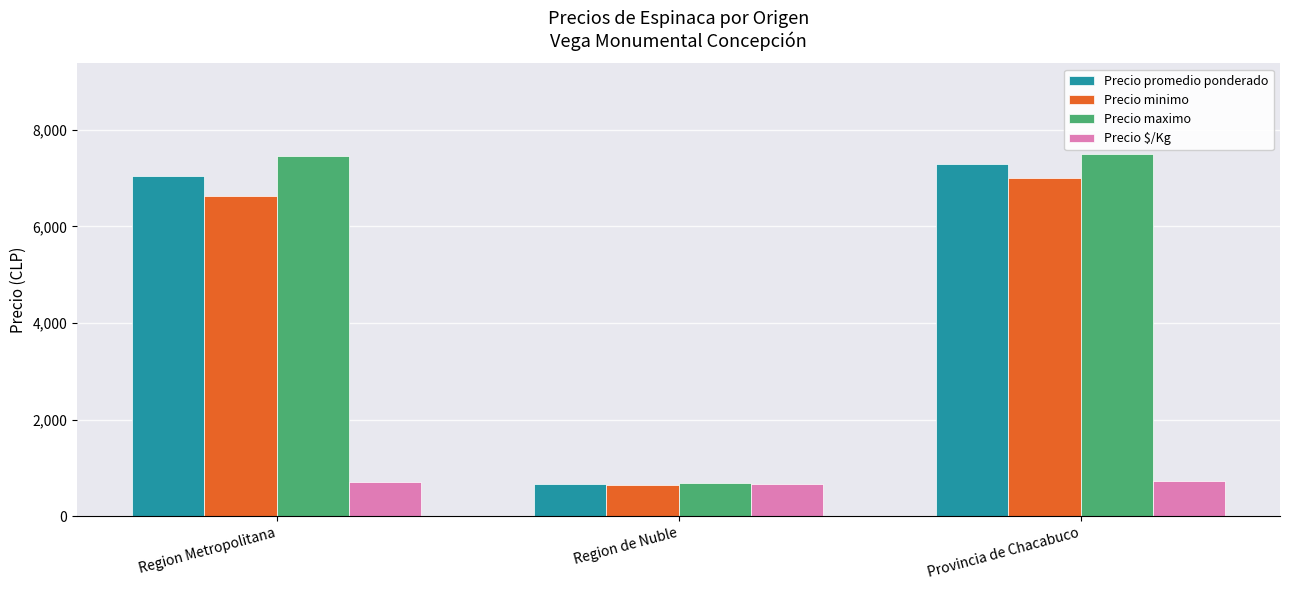

At which label does Precio maximo reach its minimum?

Region de Nuble